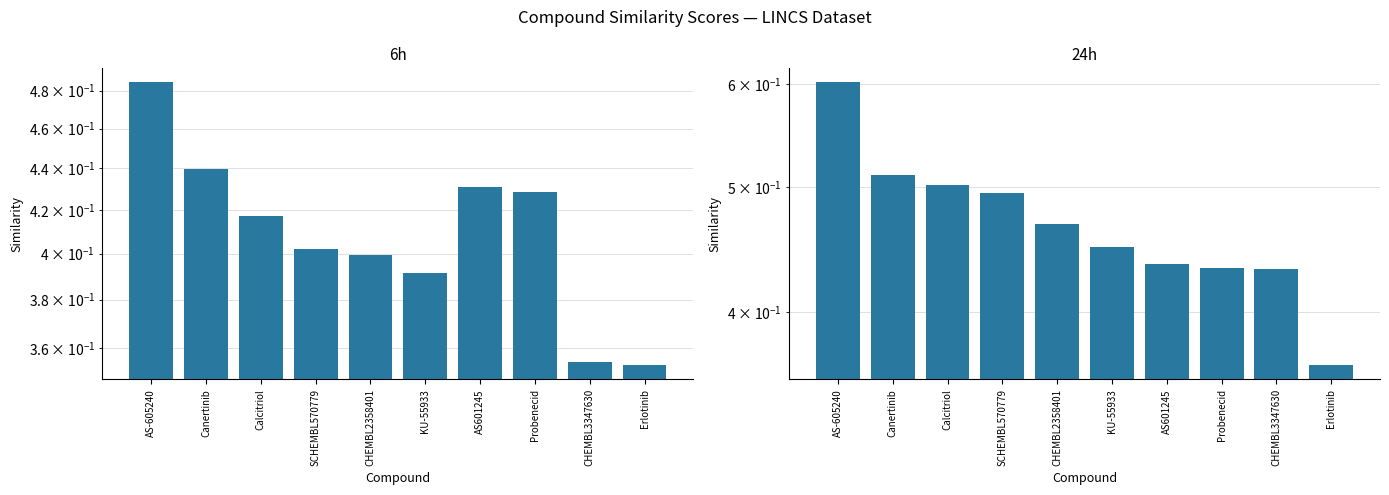

What are all the series names shown in the legend?

6h, 24h